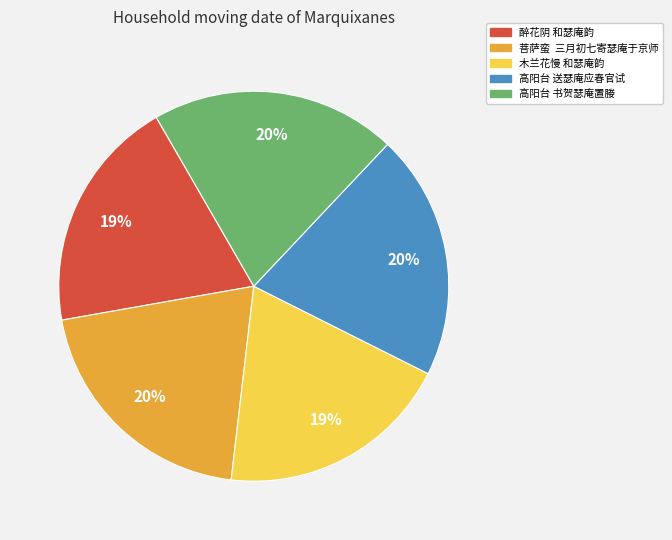

To the nearest percent, what percentage of the pie is 木兰花慢 和瑟庵韵?

19%